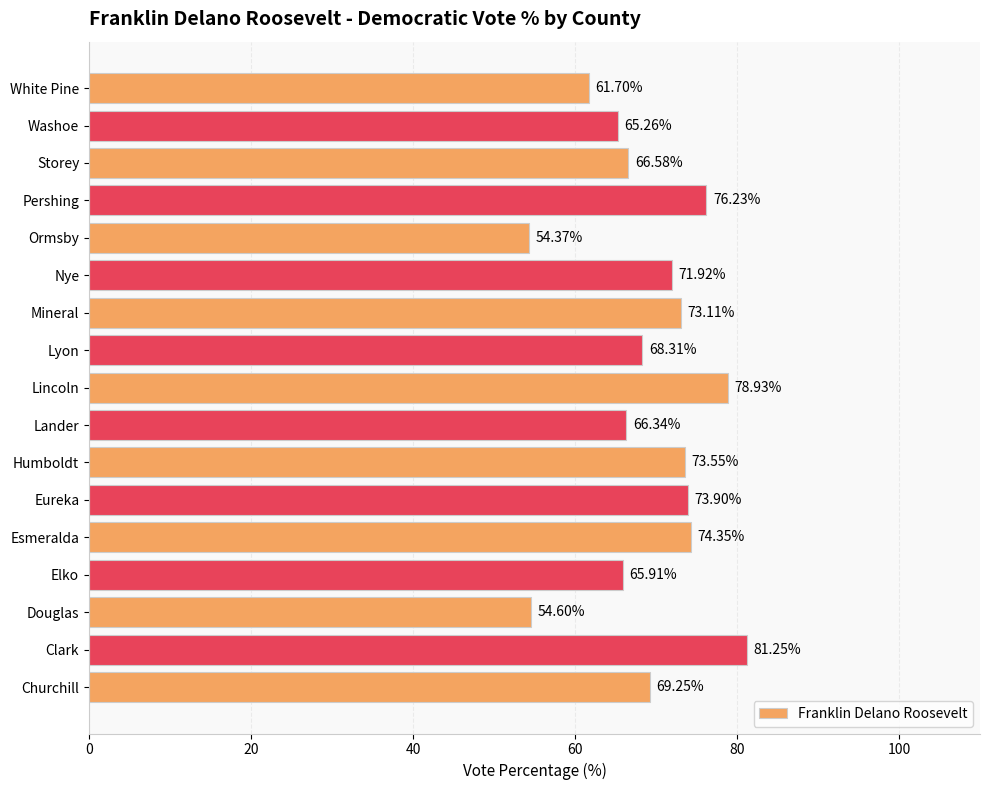

How many values exceed 69?

9